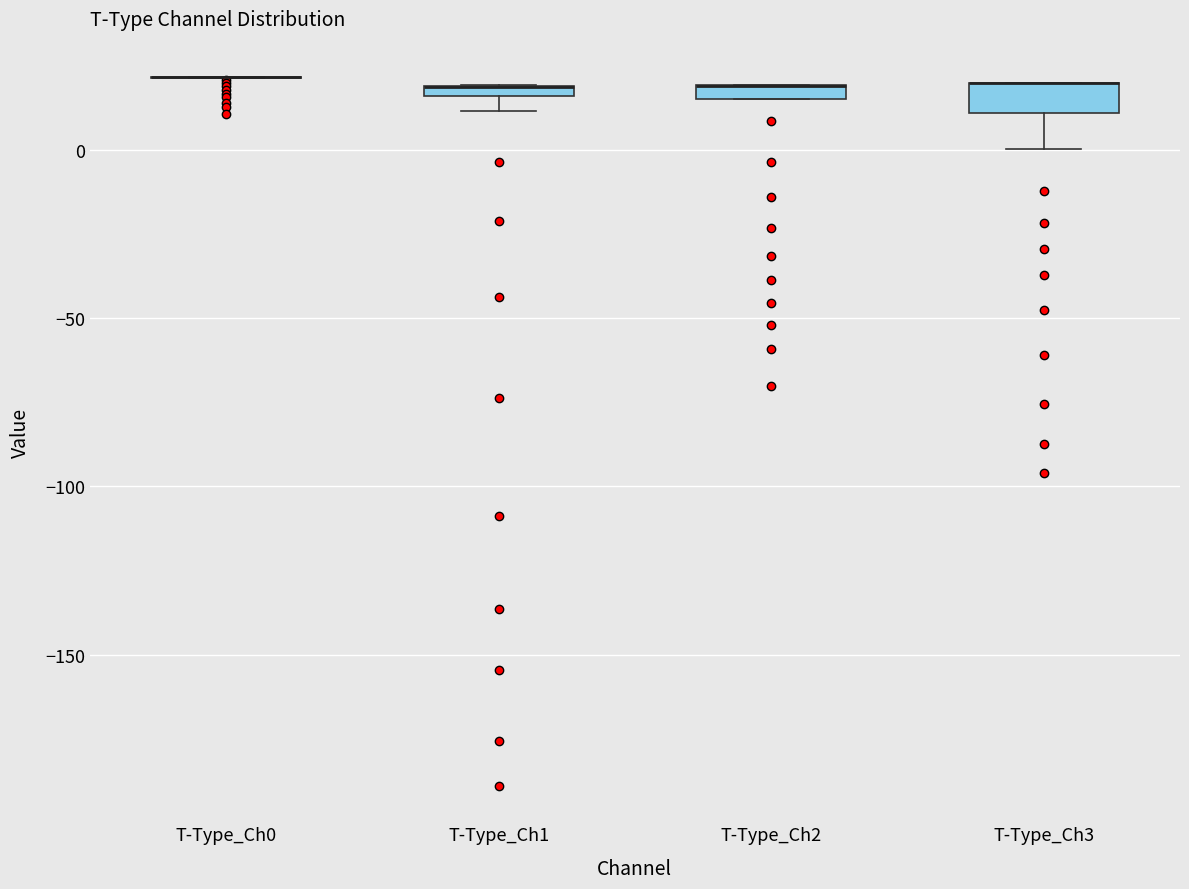

Where is the upper edge of the box for T-Type_Ch1 on the y-axis? The values are not printed on the chart, so give them approximately, as read against the axis.

20